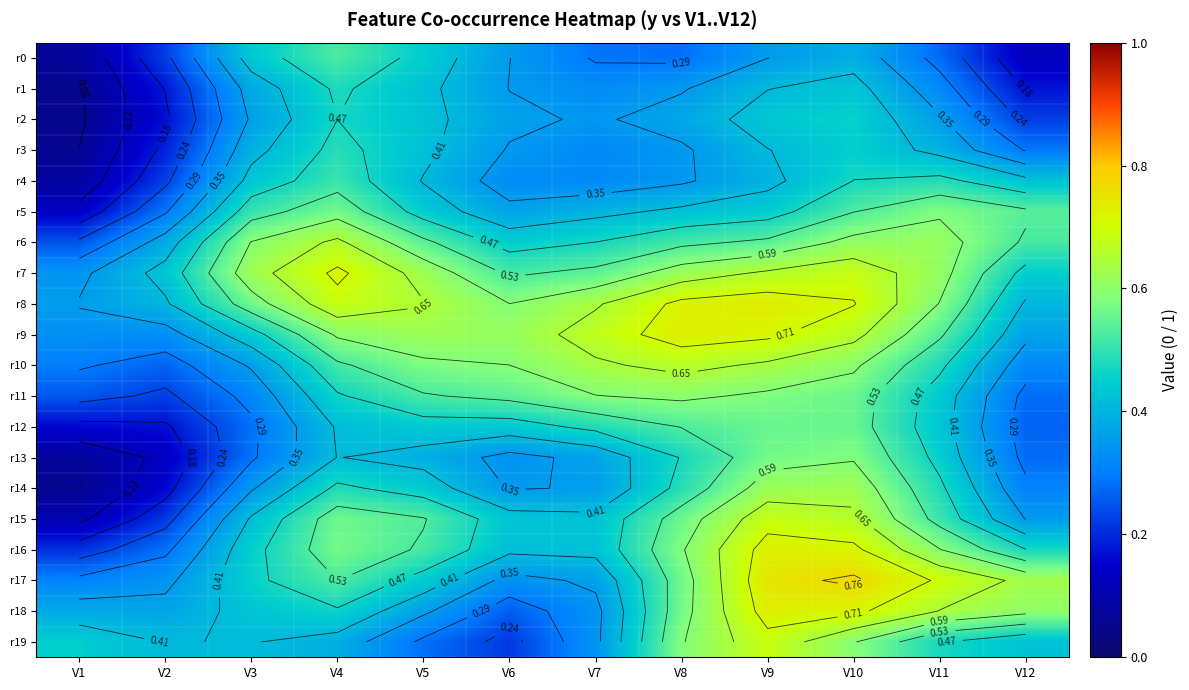

Rank the series by their maximum value, from highest to lowest.

r17, r8, r9, r16, r18, r7, r19, r15, r10, r6, r14, r11, r13, r5, r12, r0, r4, r3, r1, r2